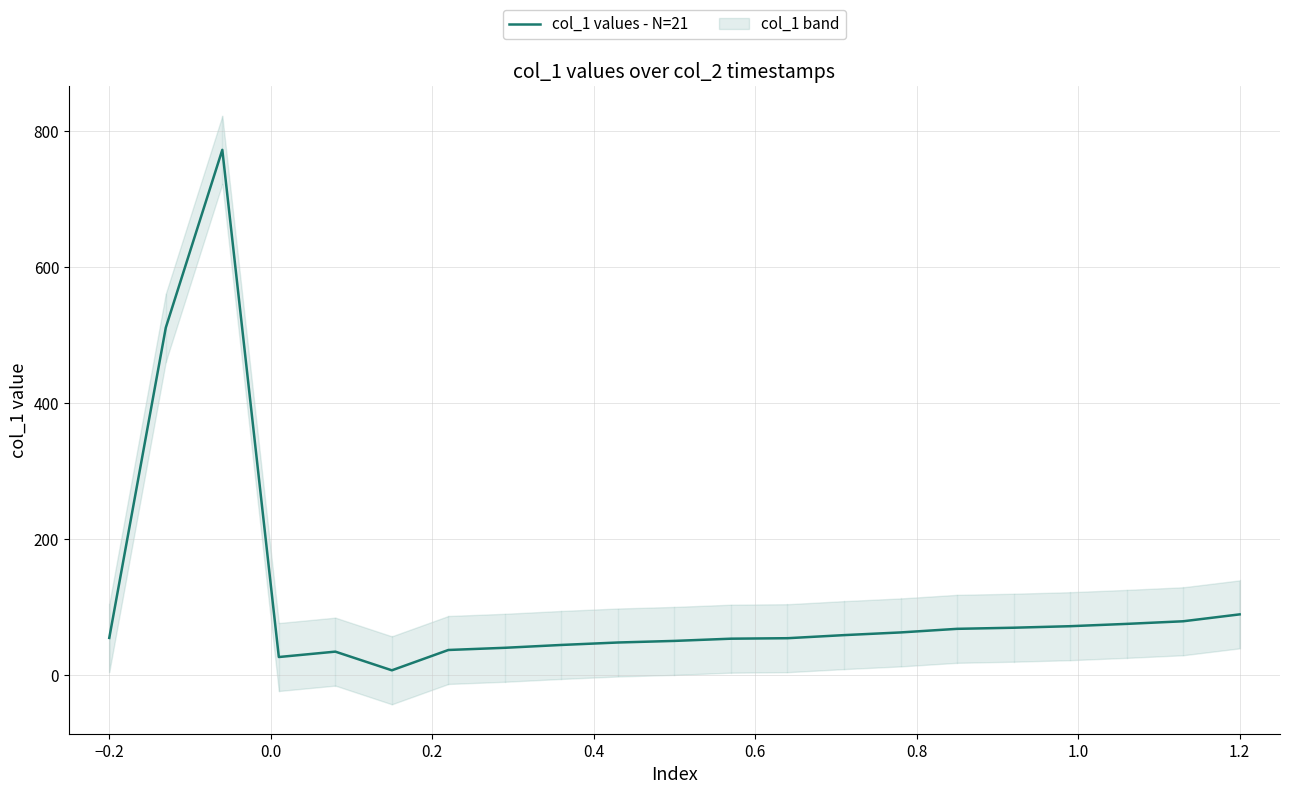

What is the highest value of the col_1 values - N=21 series?

772.9